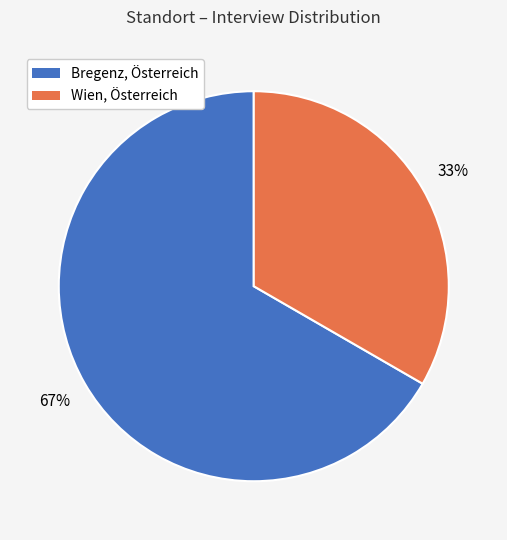

To the nearest percent, what percentage of the pie is Bregenz, Österreich?

67%